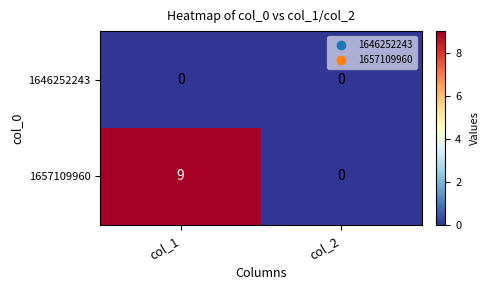

What is the sum of the 1657109960 values at col_1 and col_2?

9